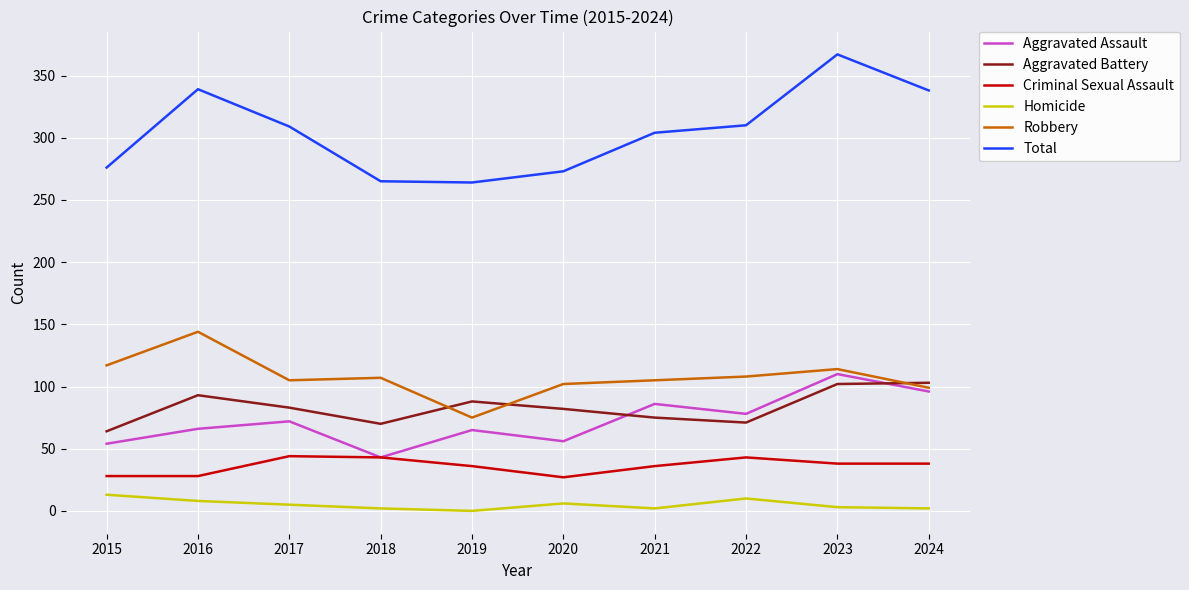

The value of Robbery at 2019 is 49. True or false?

False